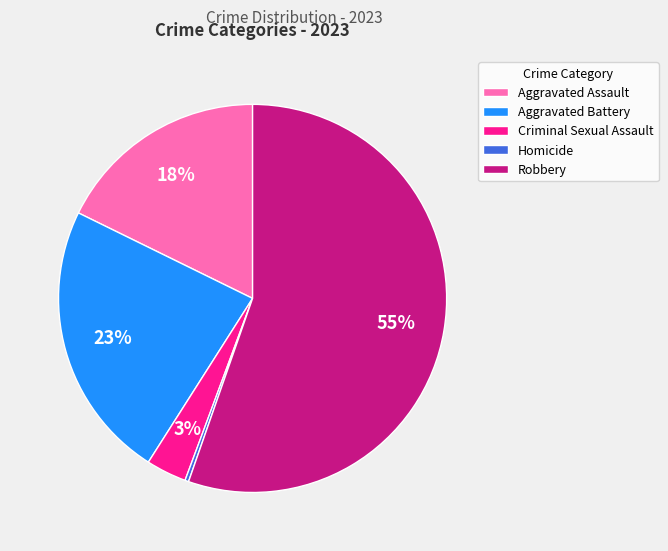

Which has a higher value, Criminal Sexual Assault or Robbery?

Robbery